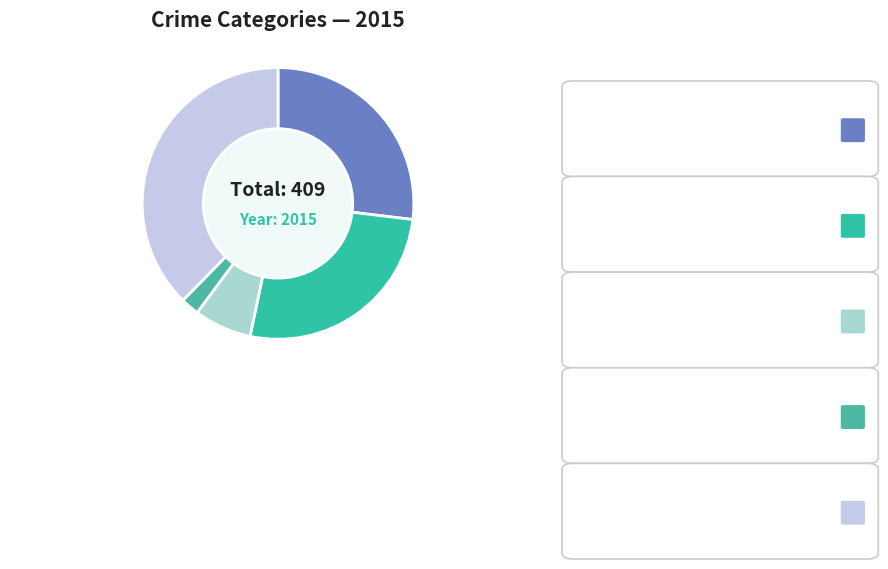

True or false: Homicide accounts for 2% of the total.

True